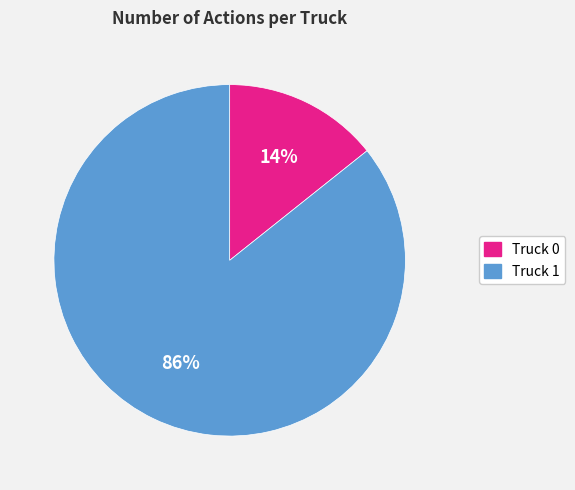

What is the largest slice in the pie chart?

Truck 1